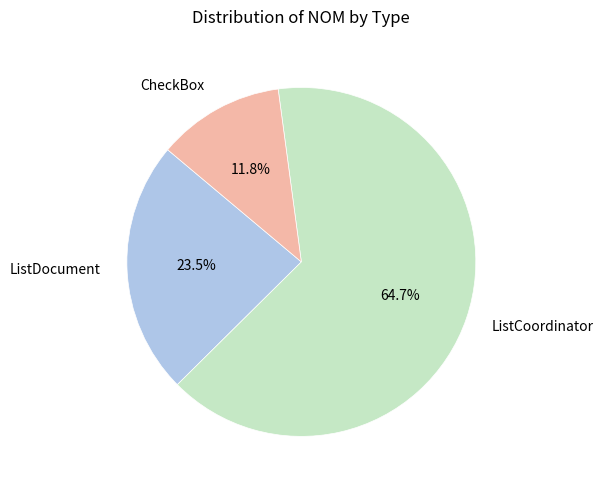

What percentage is the ListCoordinator slice, to the nearest percent?

65%